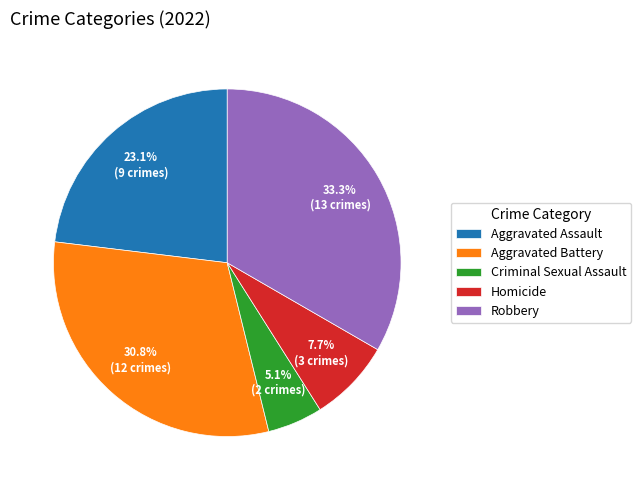

What portion of the pie excludes Homicide?

92.3%